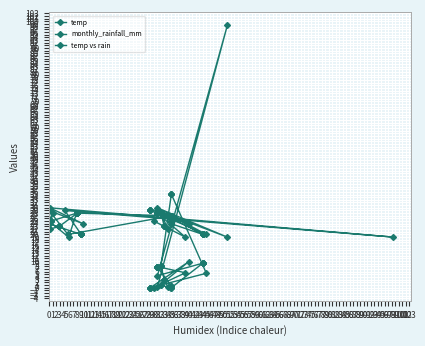

Which category has the highest value across all series?

29